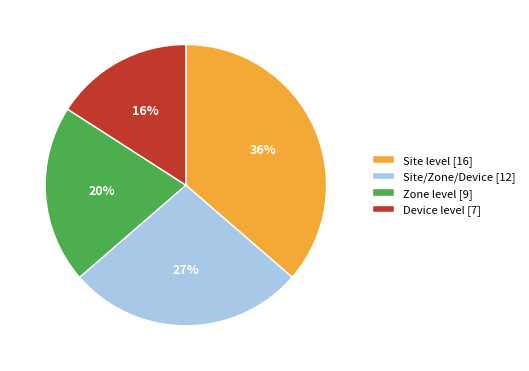

How many slices are in this pie chart?

4